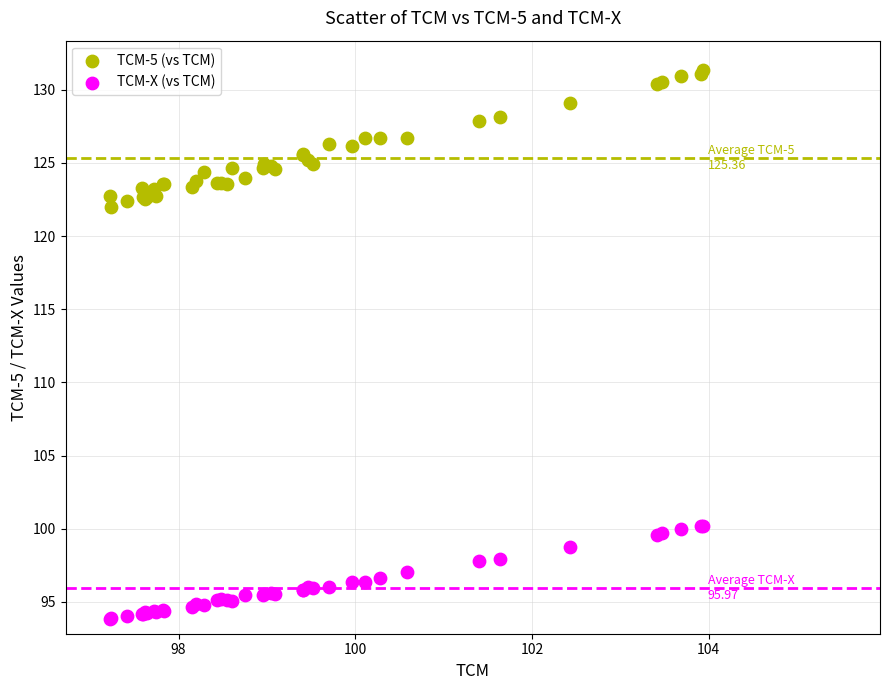

Across all series, what Y value is closest to 112?

122.0